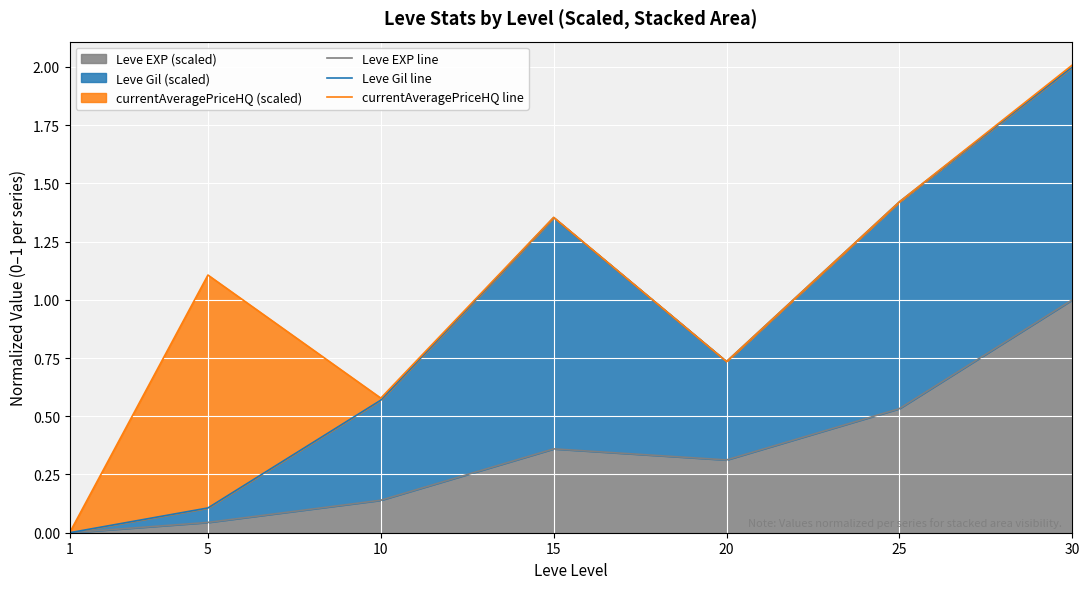

At which label does currentAveragePriceHQ line reach its peak?

30